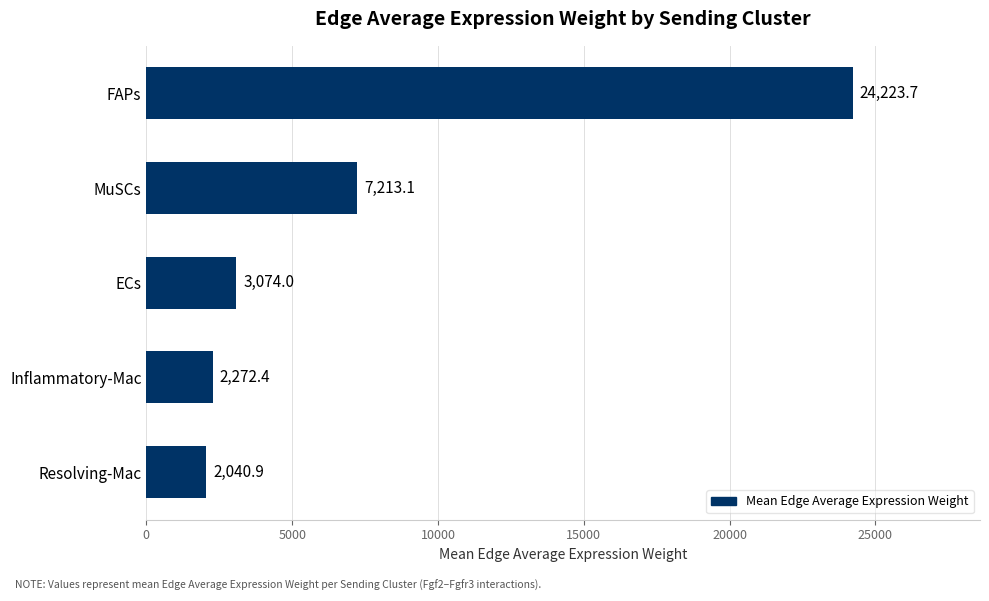

Reading bottom to top, list all the values displayed in this chart.

Resolving-Mac=2040.9	Inflammatory-Mac=2272.4	ECs=3074.0	MuSCs=7213.1	FAPs=24223.7